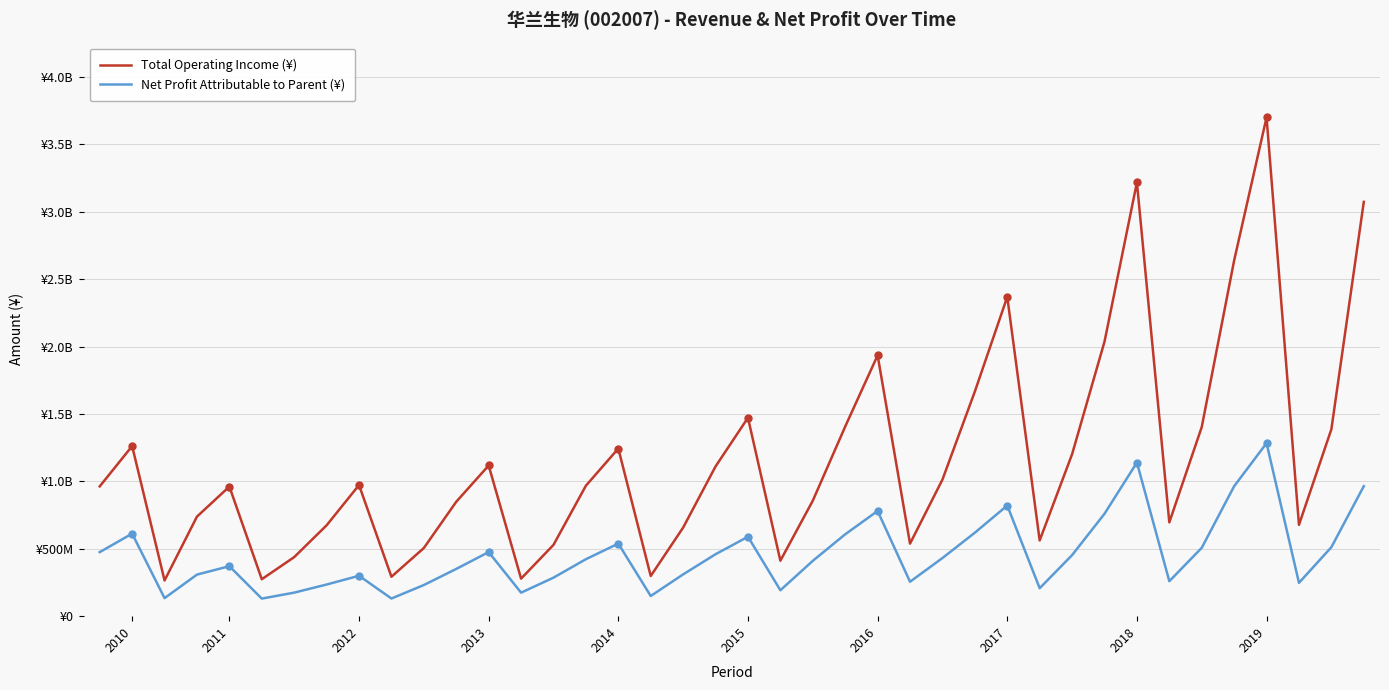

How many data points does each series have?

40